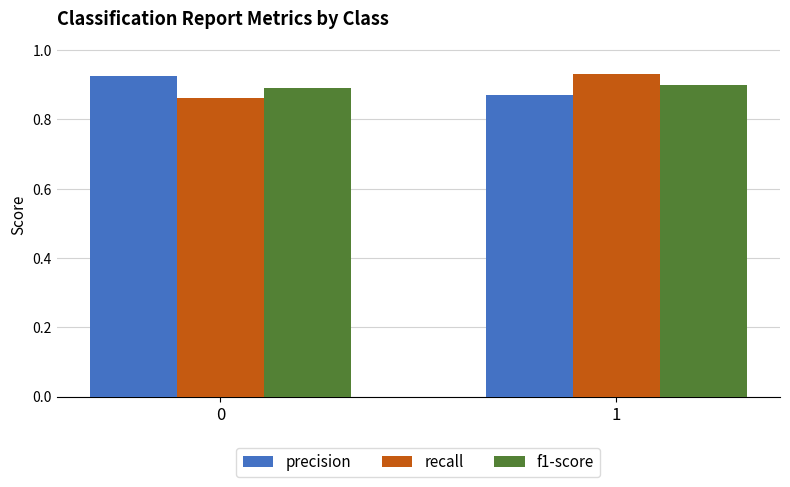

What is the sum of all precision values?

1.8